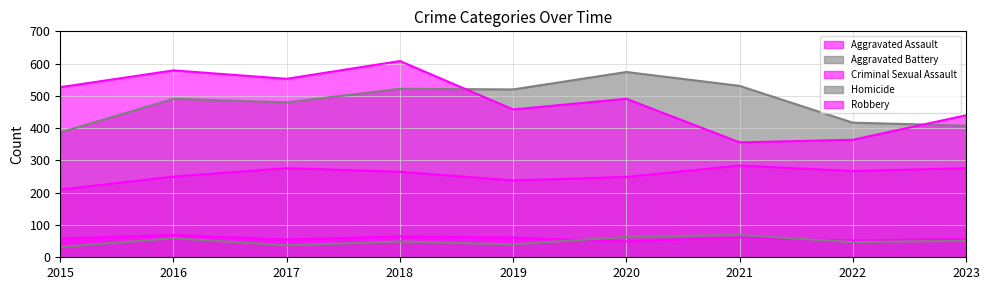

At which category is the sum across all series the highest?

2018